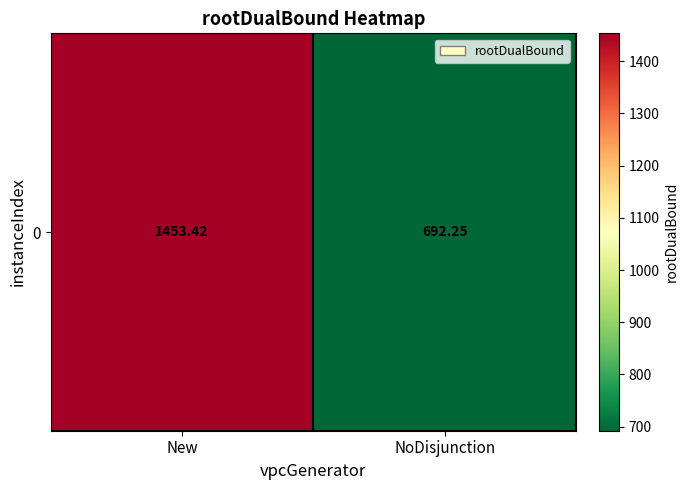

Count the number of categories in the chart.

2